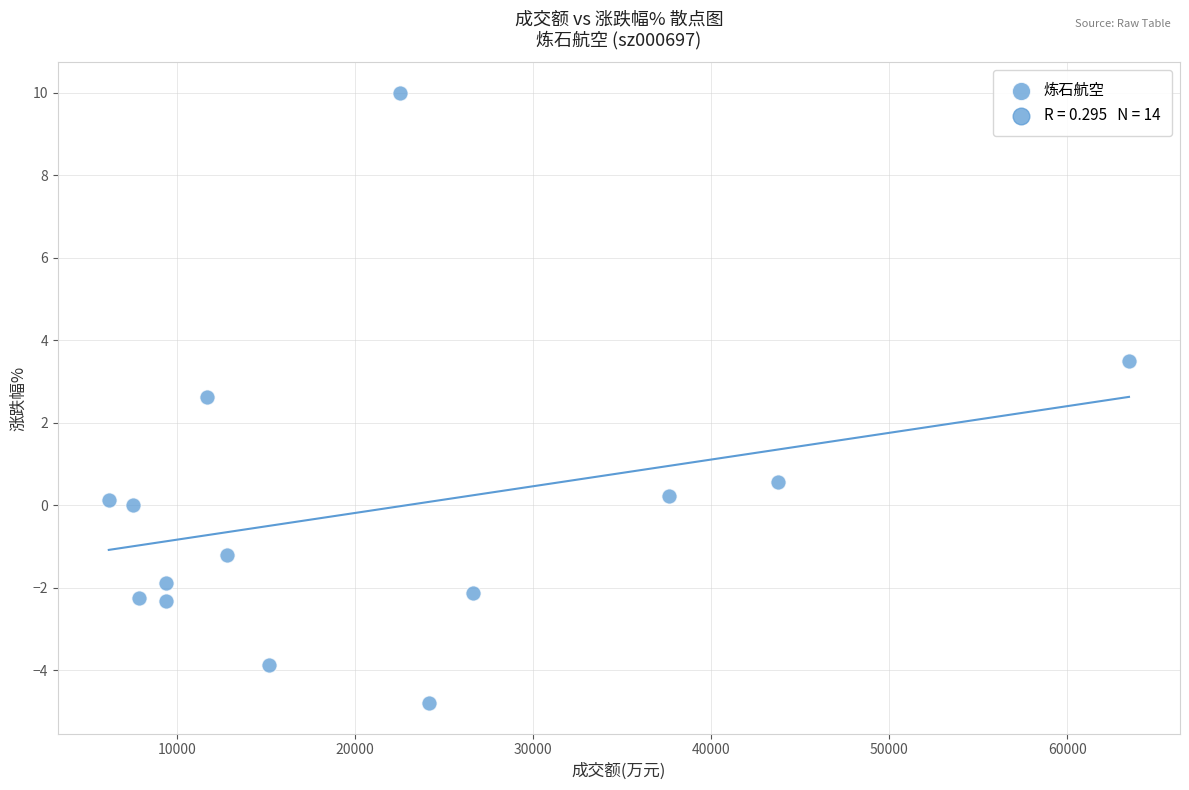

What Y value in the scatter plot is closest to 2?

2.6